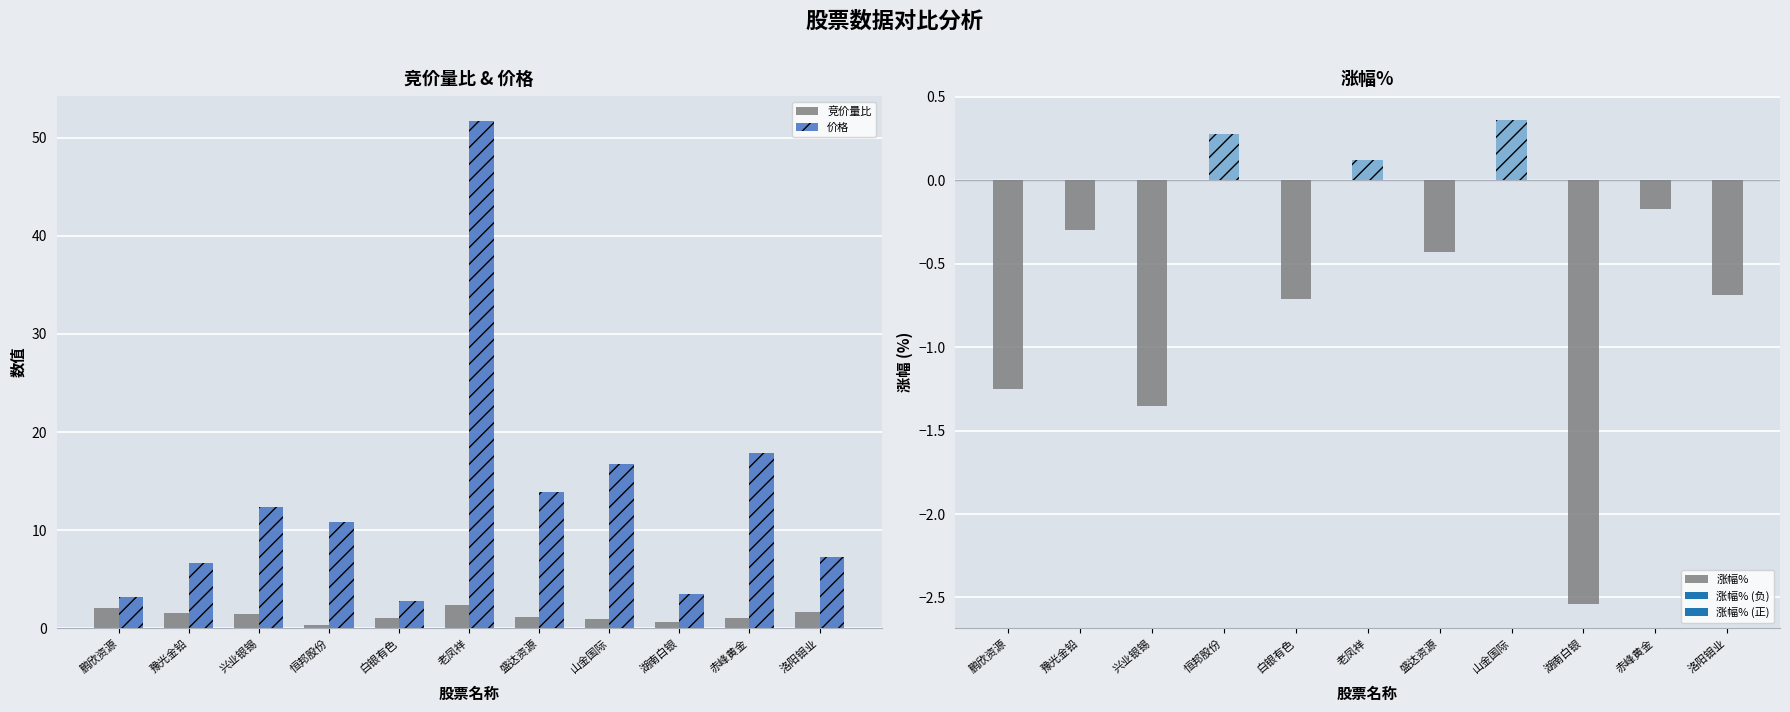

What position from the right is 山金国际?

4